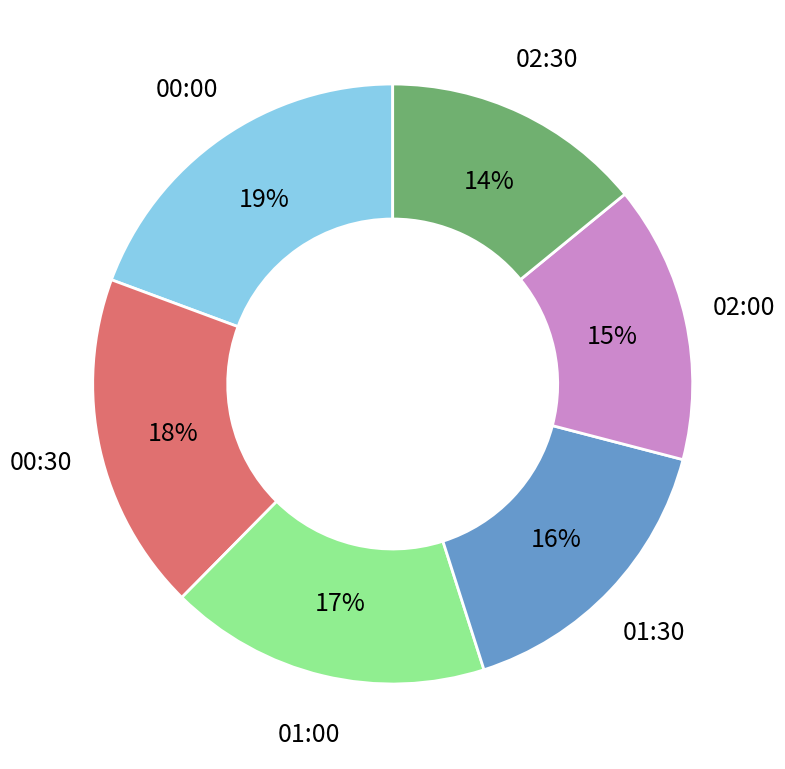

Is there any slice that represents more than half of the pie?

No